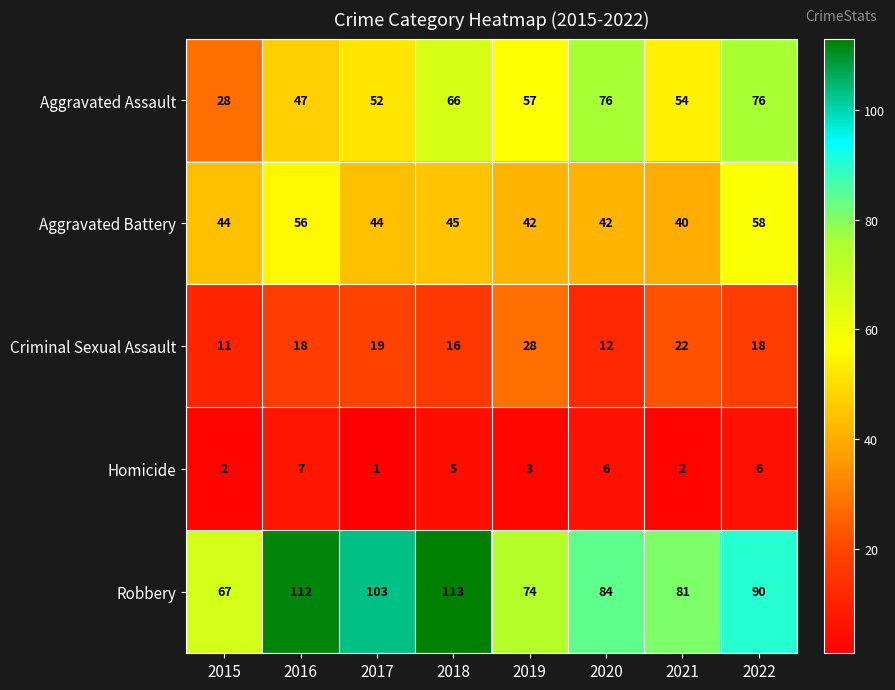

Count the number of data series in this chart.

5